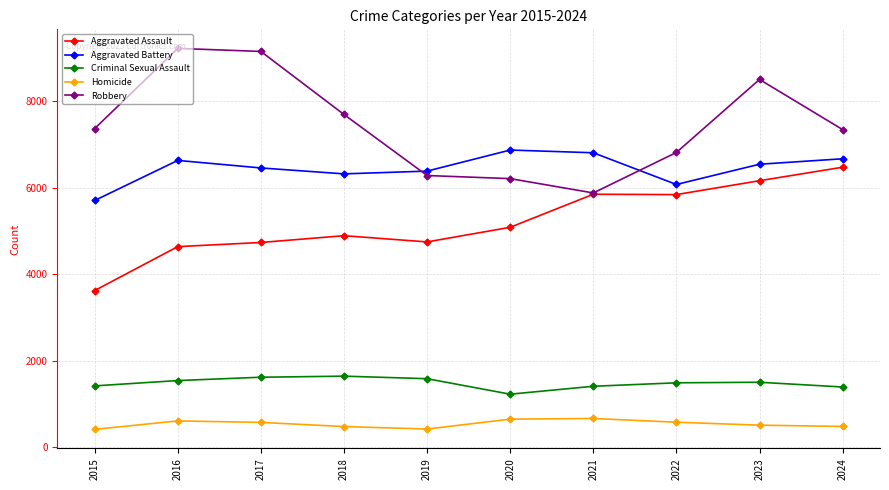

What value does the Aggravated Assault series have at 2021, to the nearest 100?

5800